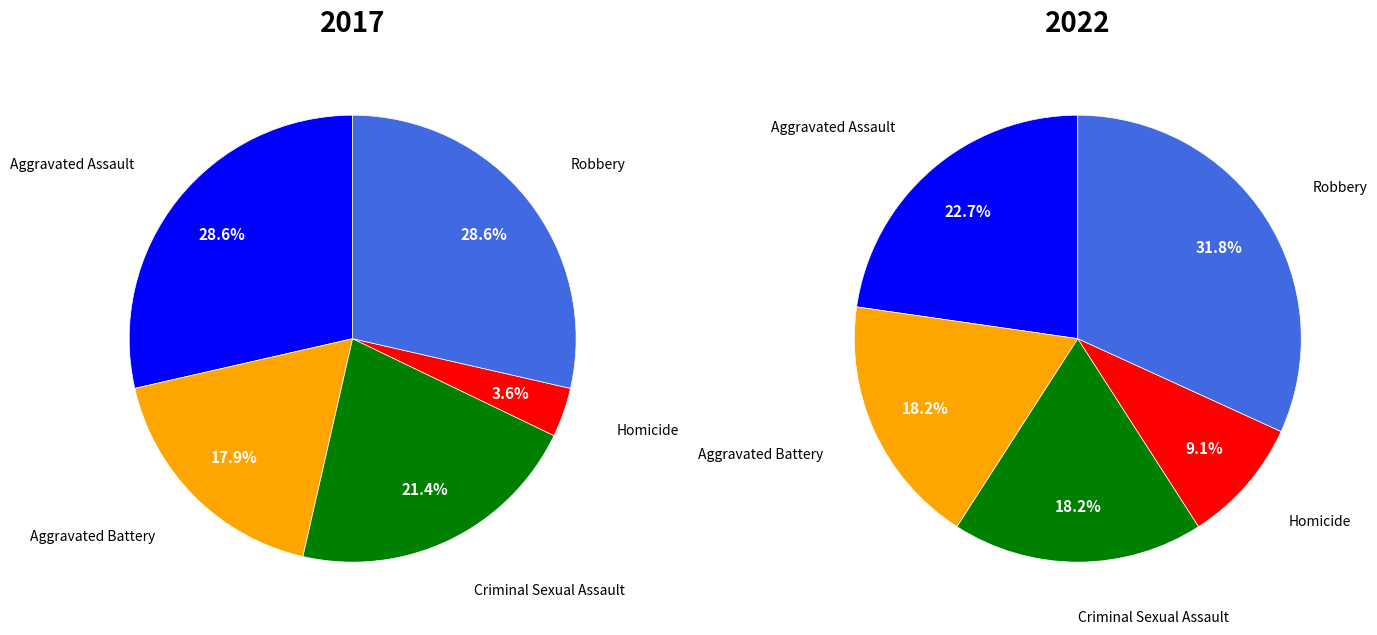

True or false: 3 accounts for 4% of the total.

True